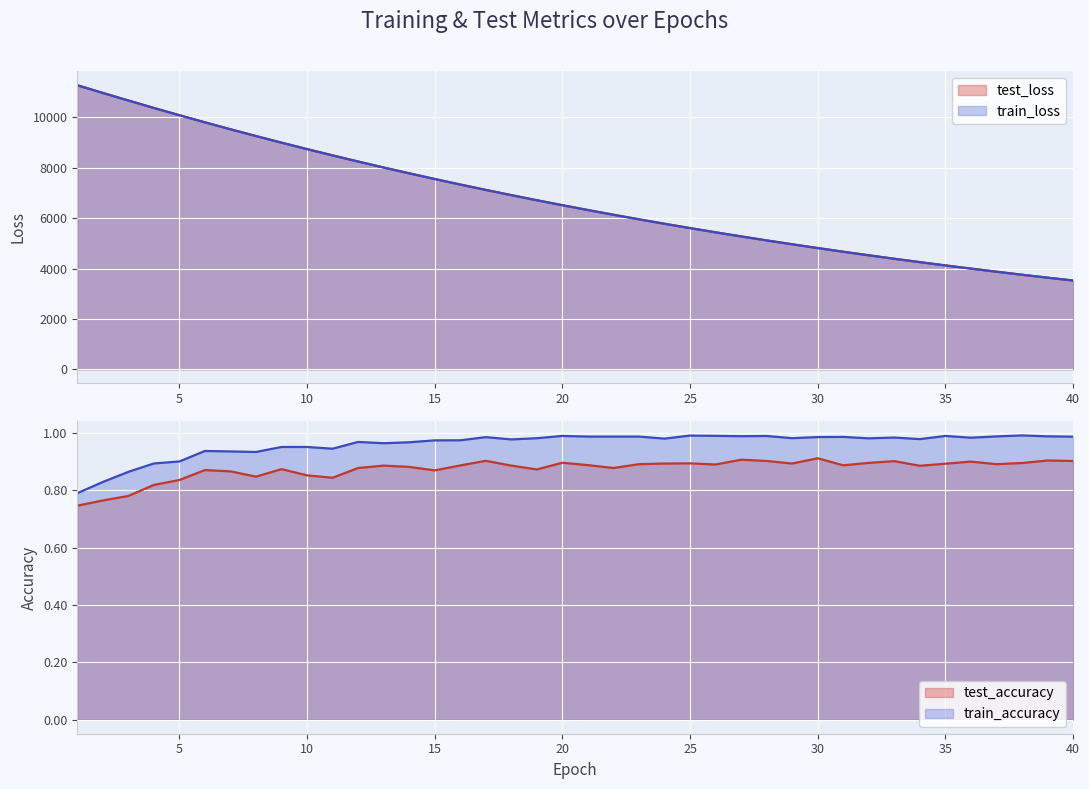

True or false: train_loss and test_loss intersect in this chart.

False